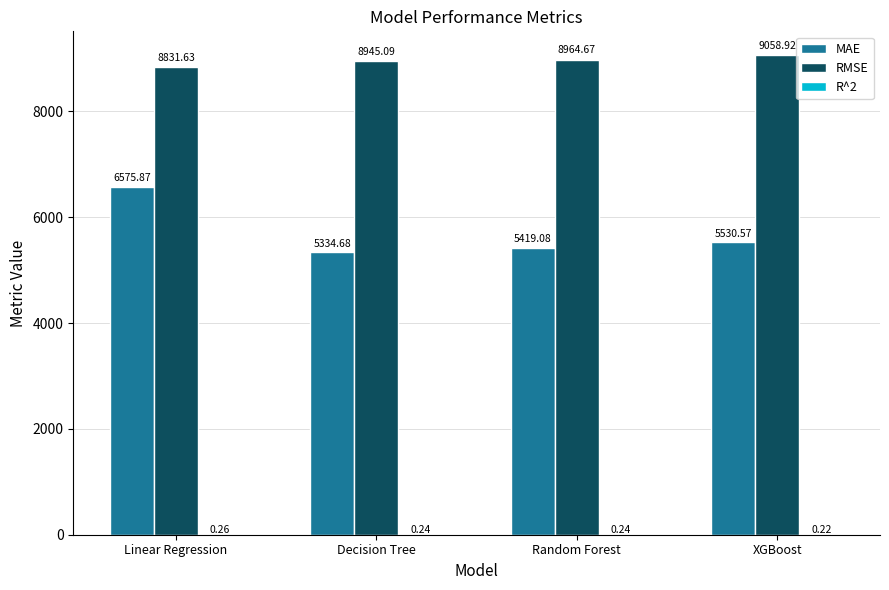

Is the value of MAE at Random Forest greater than the value of RMSE at Decision Tree?

No